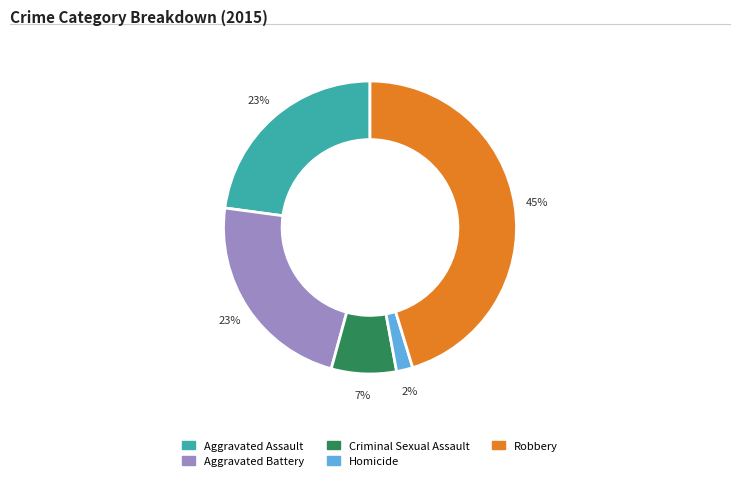

What is the smallest slice in the pie chart?

Homicide